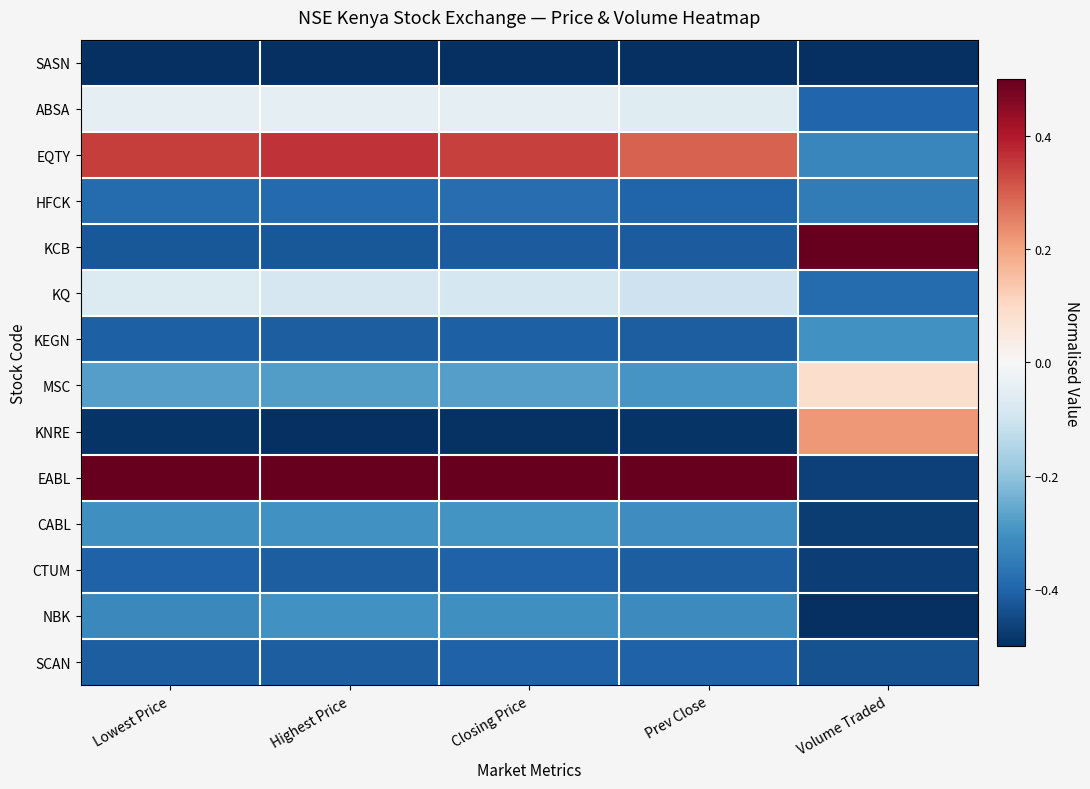

At which category is the sum across all series the highest?

Closing Price